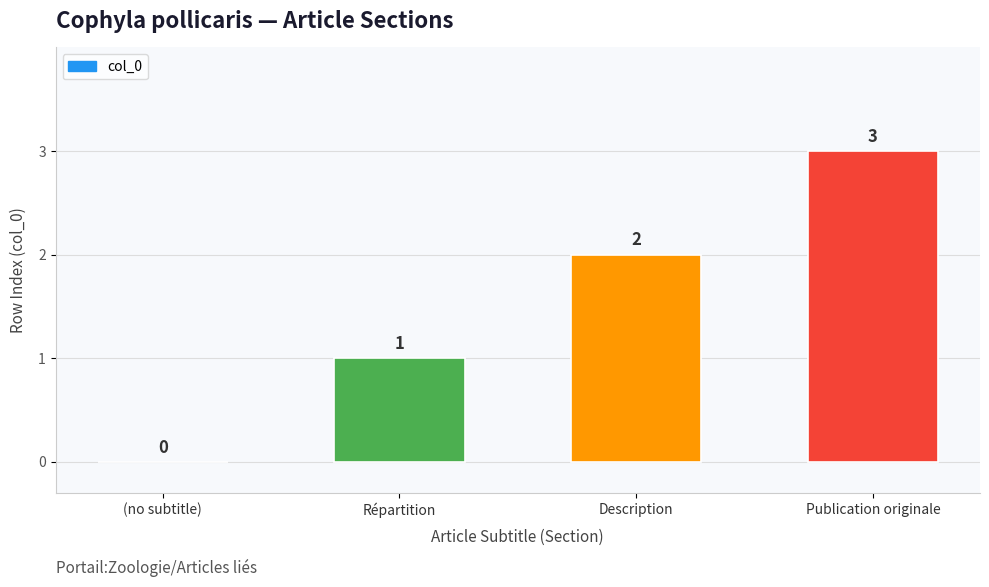

How many series are shown in this chart?

1